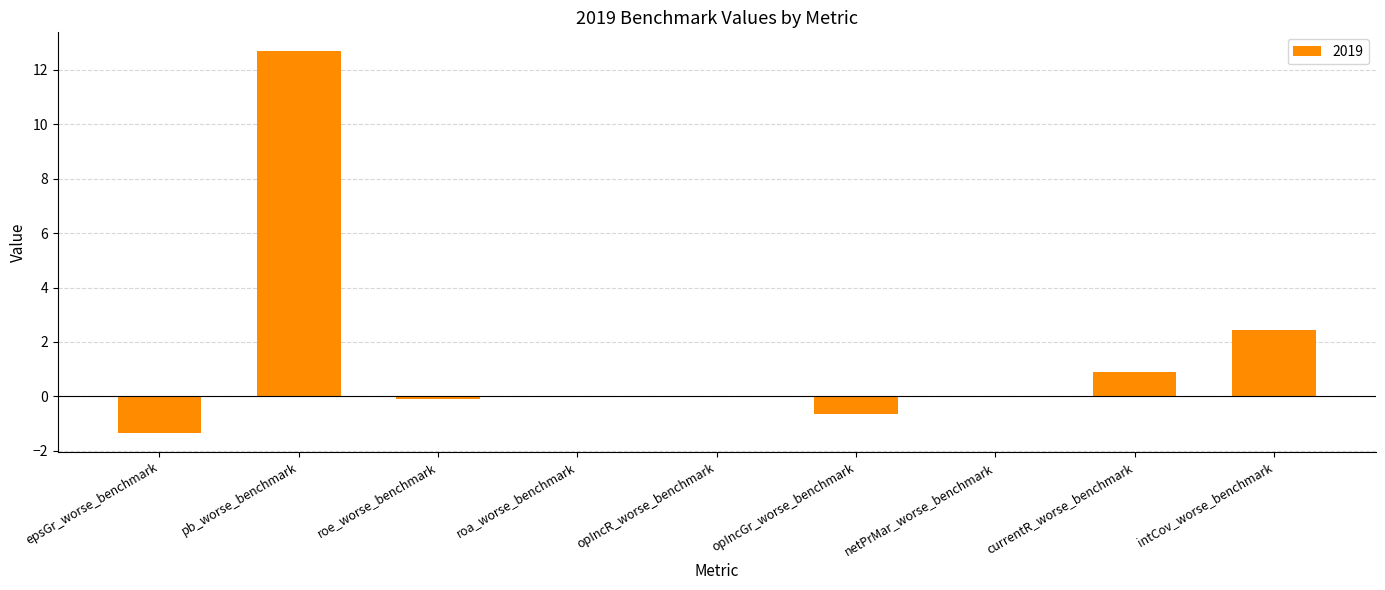

What is the sum of all values?

13.9